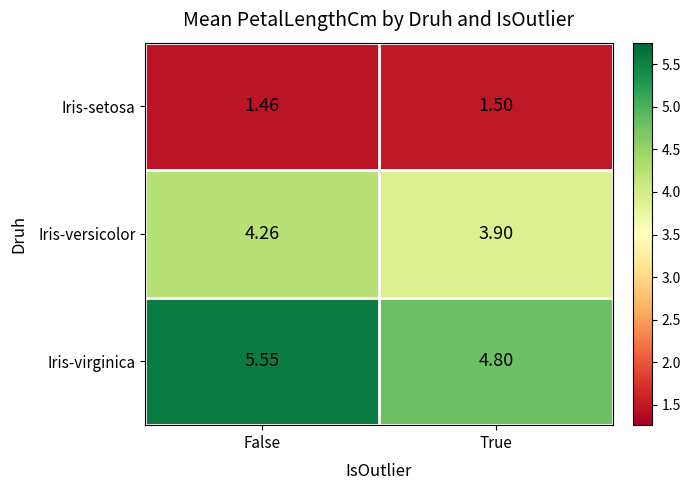

At which category is the sum across all series the highest?

False